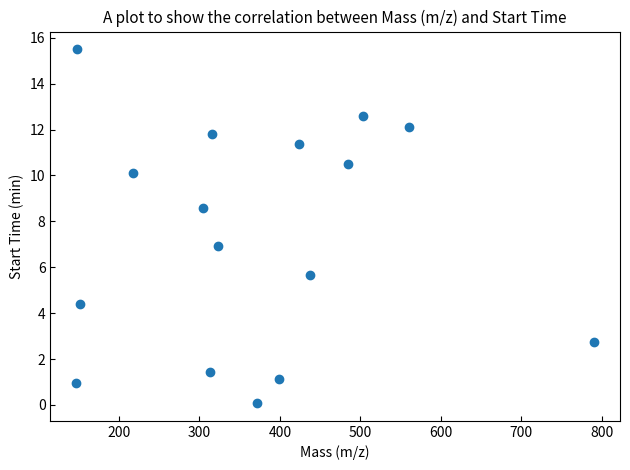

What is the range of Y values (max minus min)?

15.4